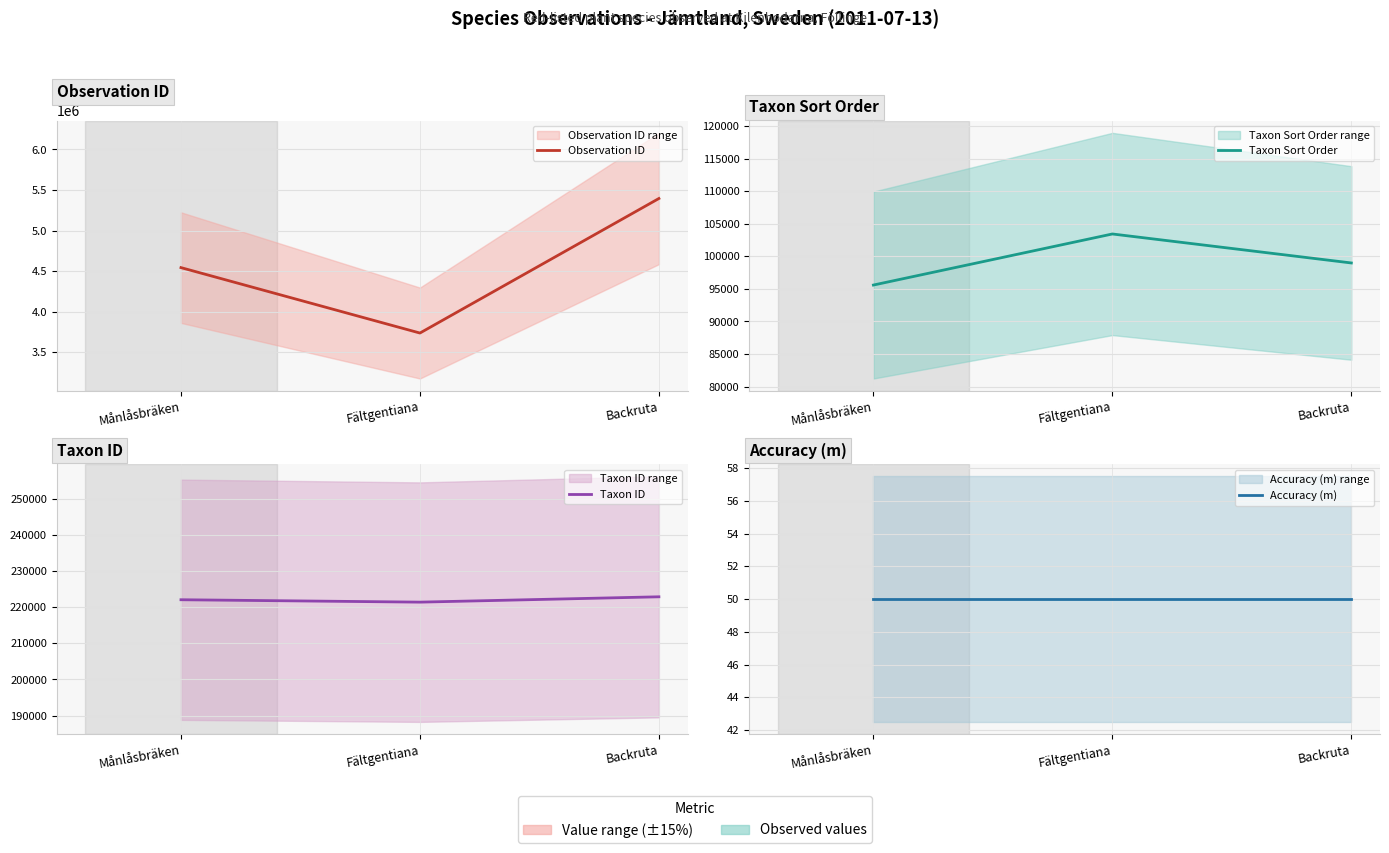

Is the value of Accuracy (m) at Månlåsbräken greater than the value of Taxon ID at Fältgentiana?

No